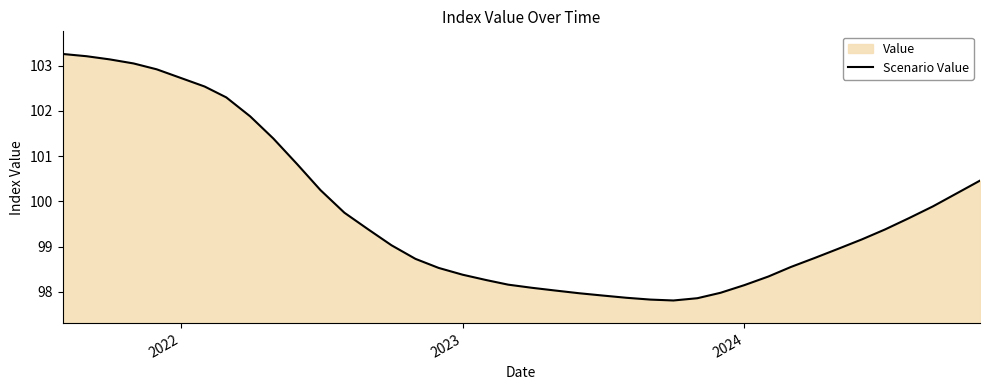

How many lines are shown in the chart?

1